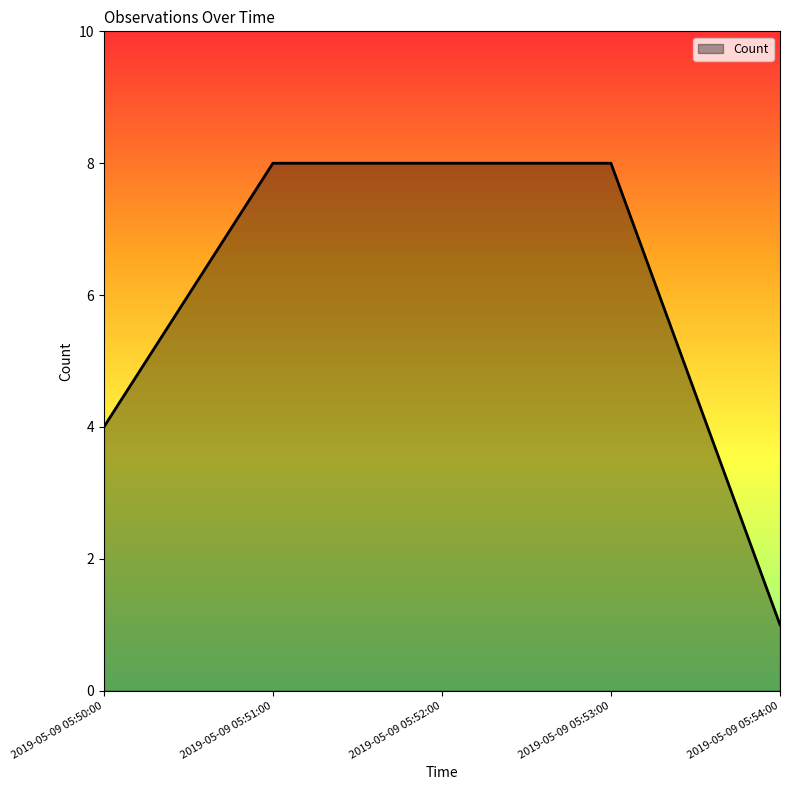

Is it true that the value at 2019-05-09 05:52:00 is 8?

True